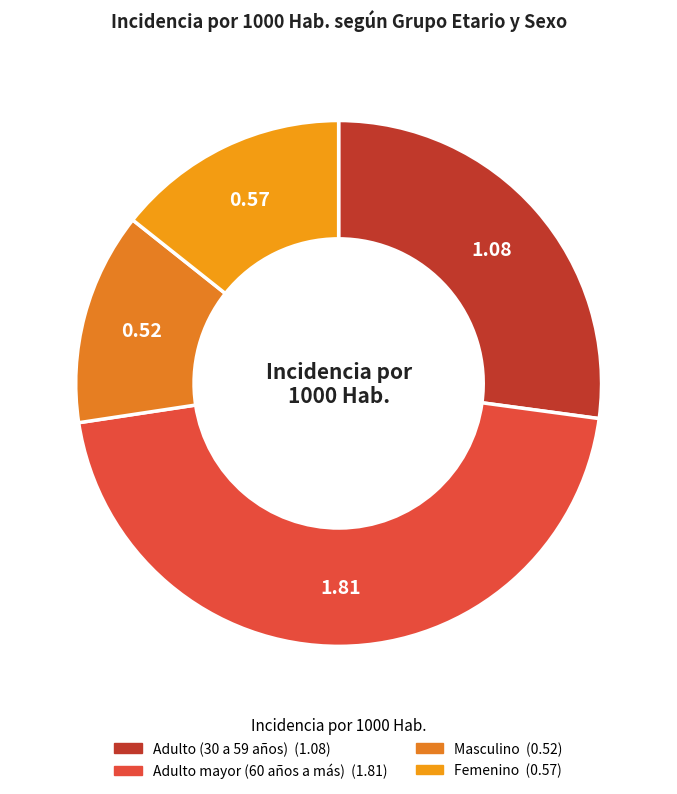

How many segments does this pie chart have?

4